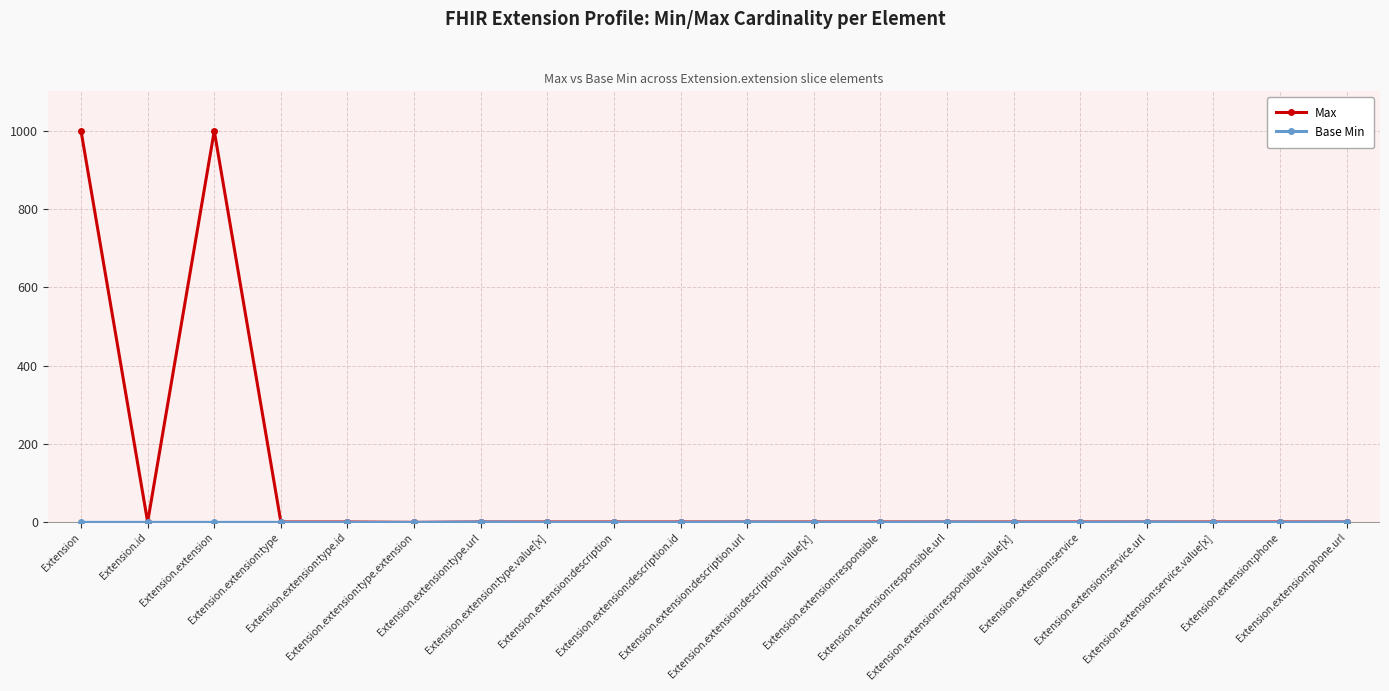

True or false: Max has a value of 1 at Extension.extension:type.value[x].

True